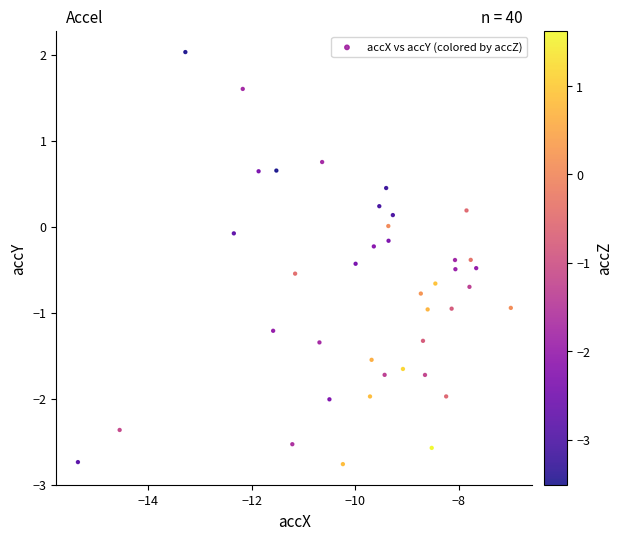

What is the range of X values (max minus min)?

8.4